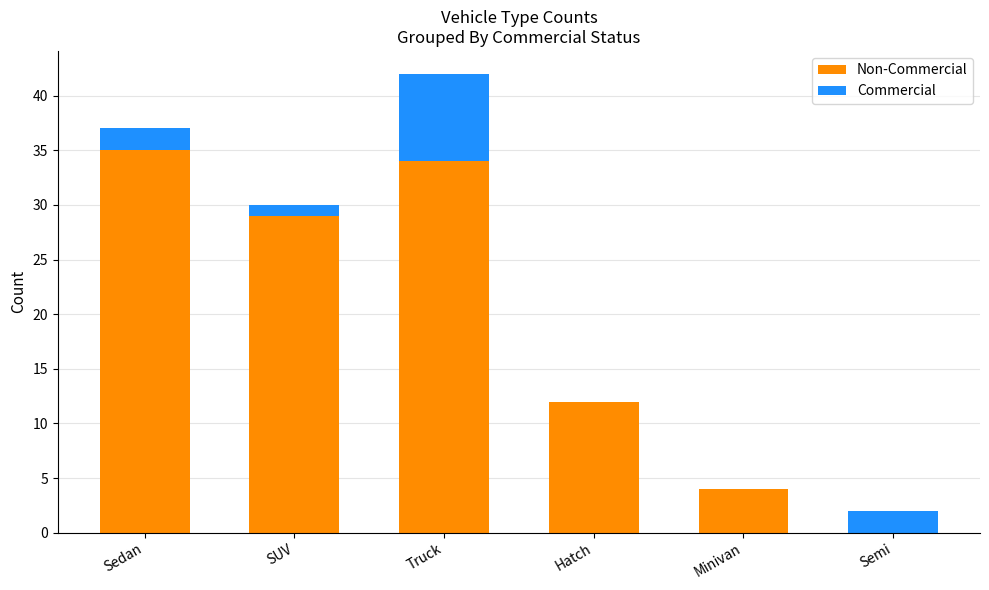

Are the bars grouped side by side (vs. stacked)?

No